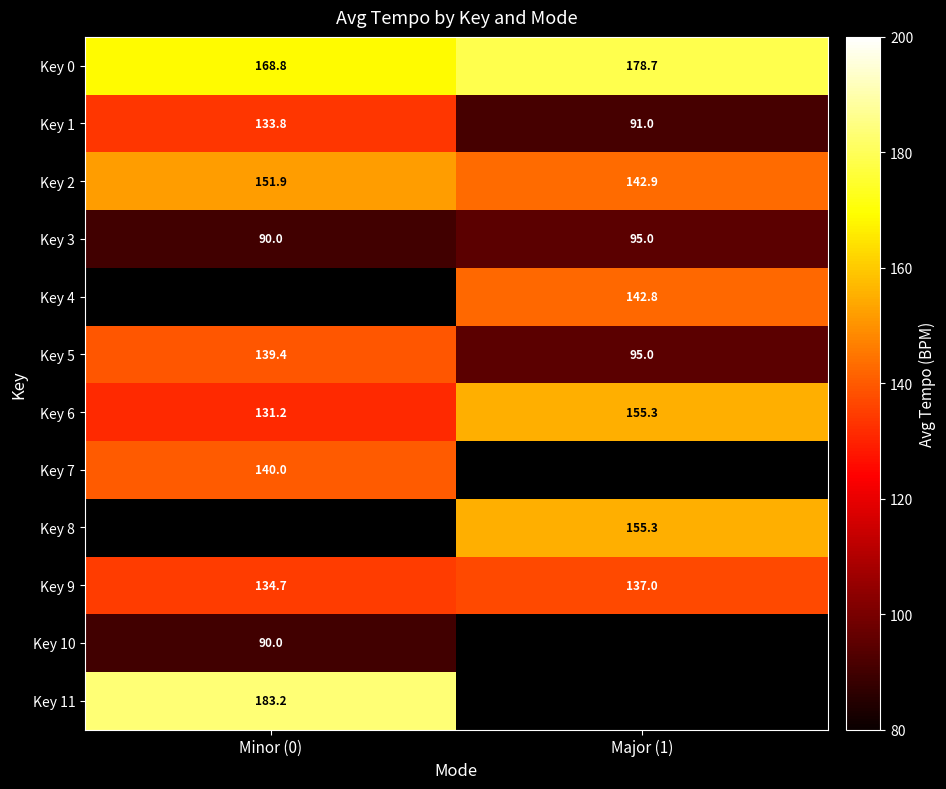

How many values in the Key 0 series exceed 178?

1